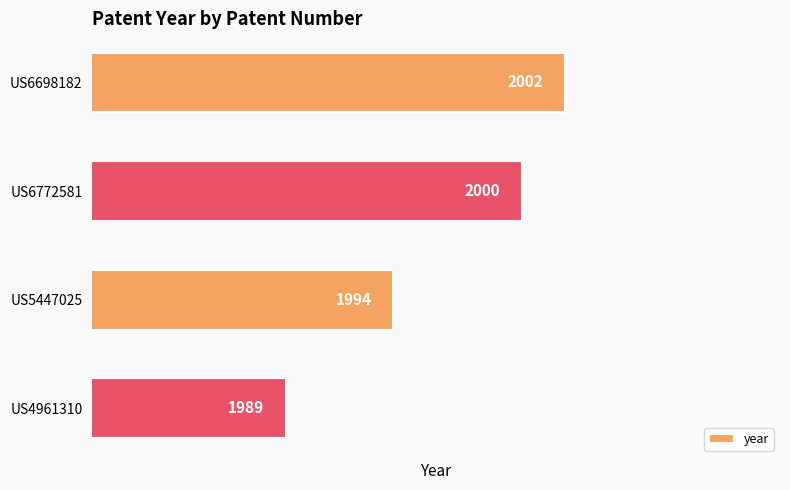

Which category has the lowest value across all series?

US4961310